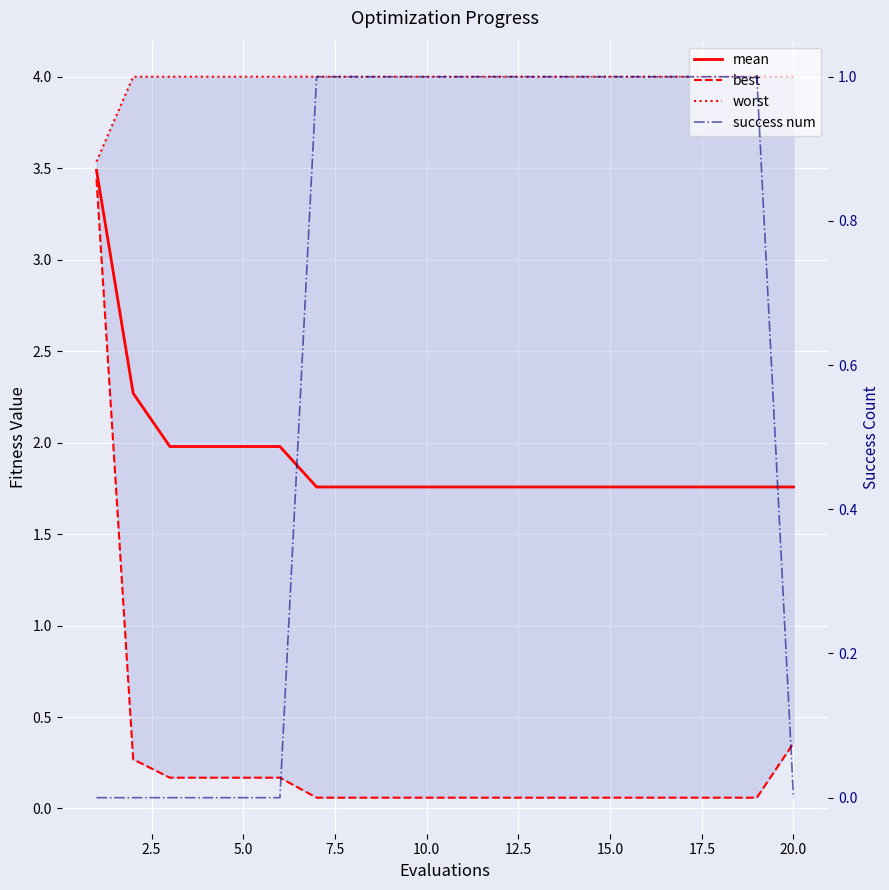

True or false: mean and success num cross at least once.

False